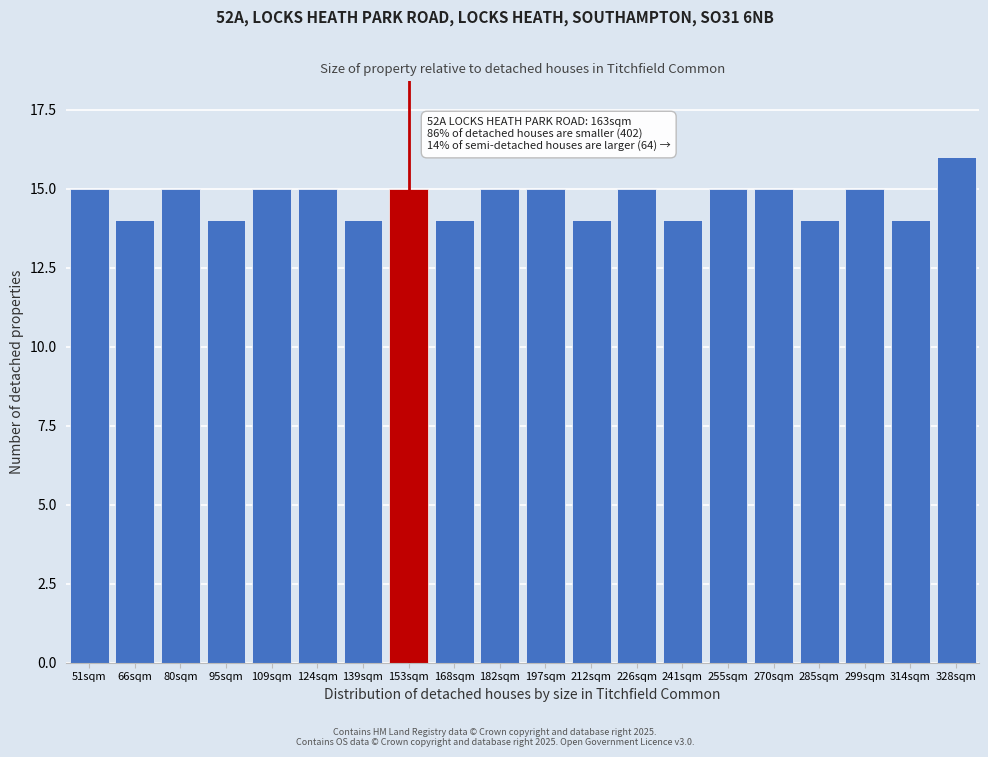

Reading left to right, transcribe all the data shown in this chart.

51sqm=15	66sqm=14	80sqm=15	95sqm=14	109sqm=15	124sqm=15	139sqm=14	153sqm=15	168sqm=14	182sqm=15	197sqm=15	212sqm=14	226sqm=15	241sqm=14	255sqm=15	270sqm=15	285sqm=14	299sqm=15	314sqm=14	328sqm=16